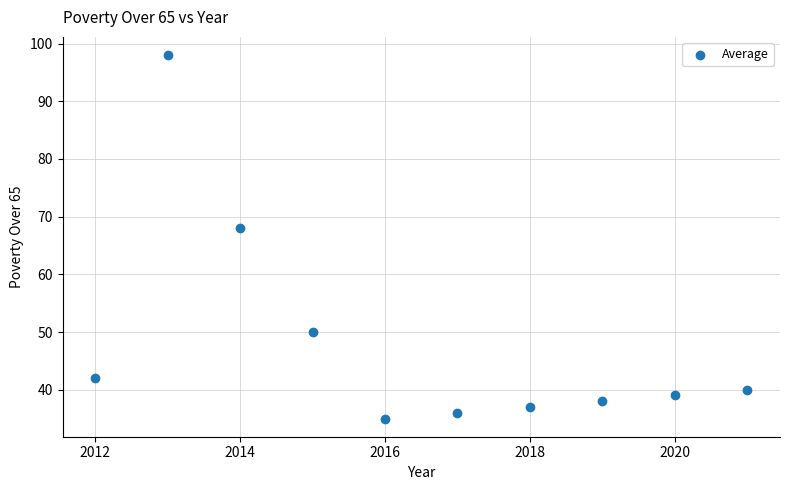

What Y value in the scatter plot is closest to 66?

68